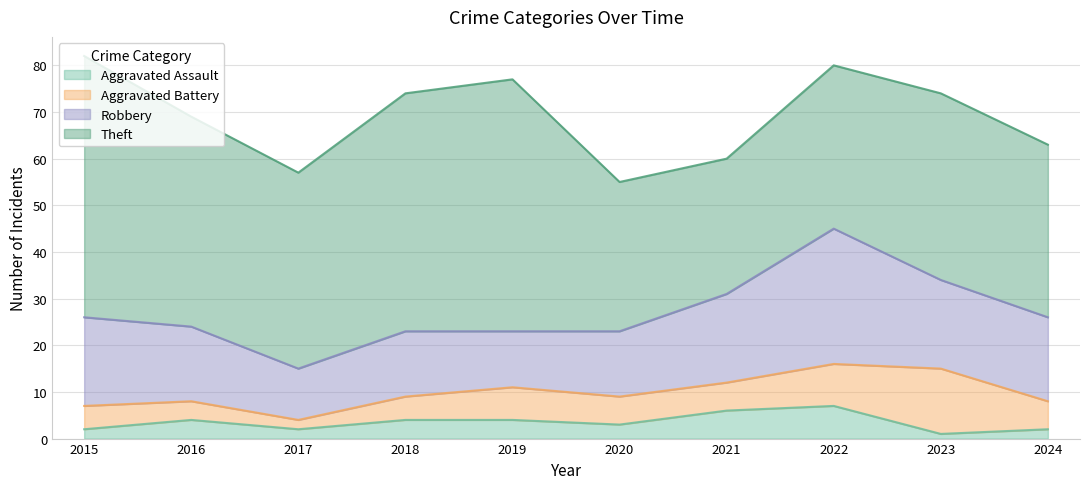

The value of Theft at 2015 is 56. True or false?

True